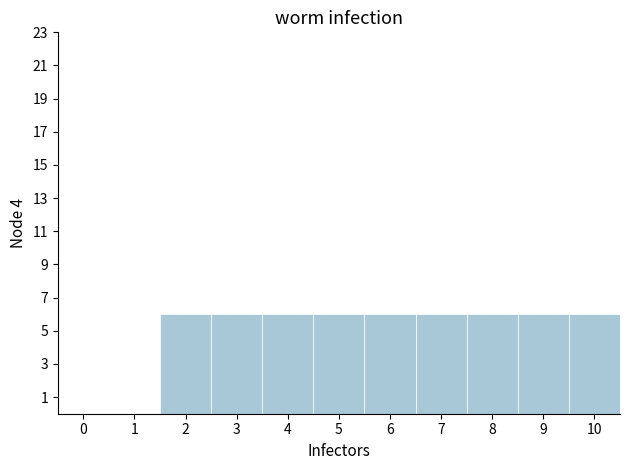

Reading left to right, transcribe this chart: for each bar, give the range it covers on the x-axis and its height. The values are not printed on the chart, so give them approximately, as read against the axis.

-0.5 to 0.5: 0
0.5 to 1.5: 0
1.5 to 2.5: 6
2.5 to 3.5: 6
3.5 to 4.5: 6
4.5 to 5.5: 6
5.5 to 6.5: 6
6.5 to 7.5: 6
7.5 to 8.5: 6
8.5 to 9.5: 6
9.5 to 10.5: 6